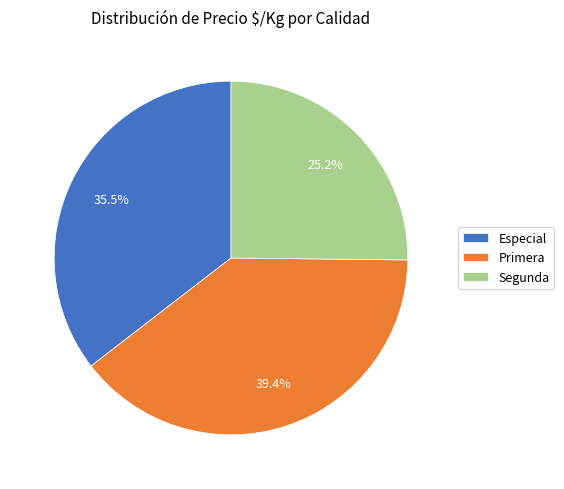

Which slice is the largest?

Primera